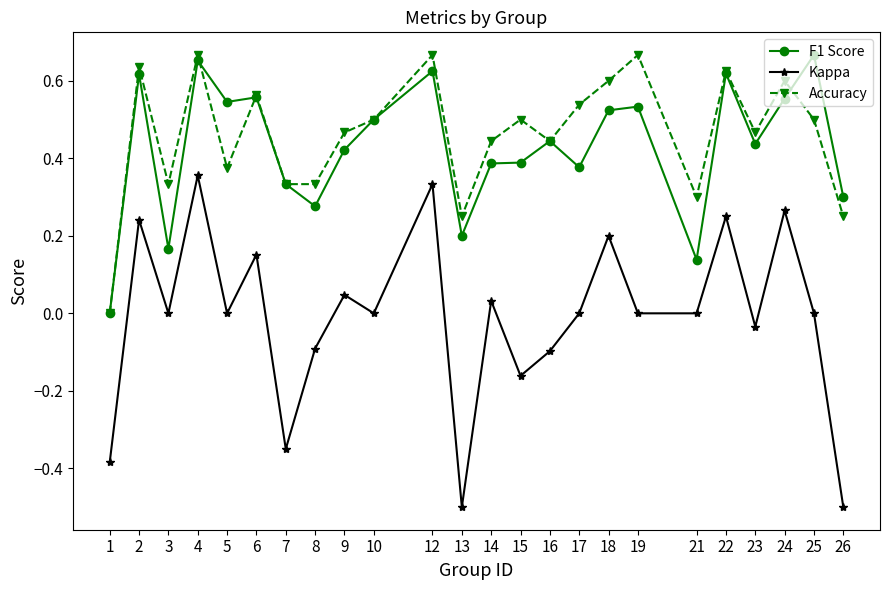

At which category does Accuracy reach its first local peak?

2